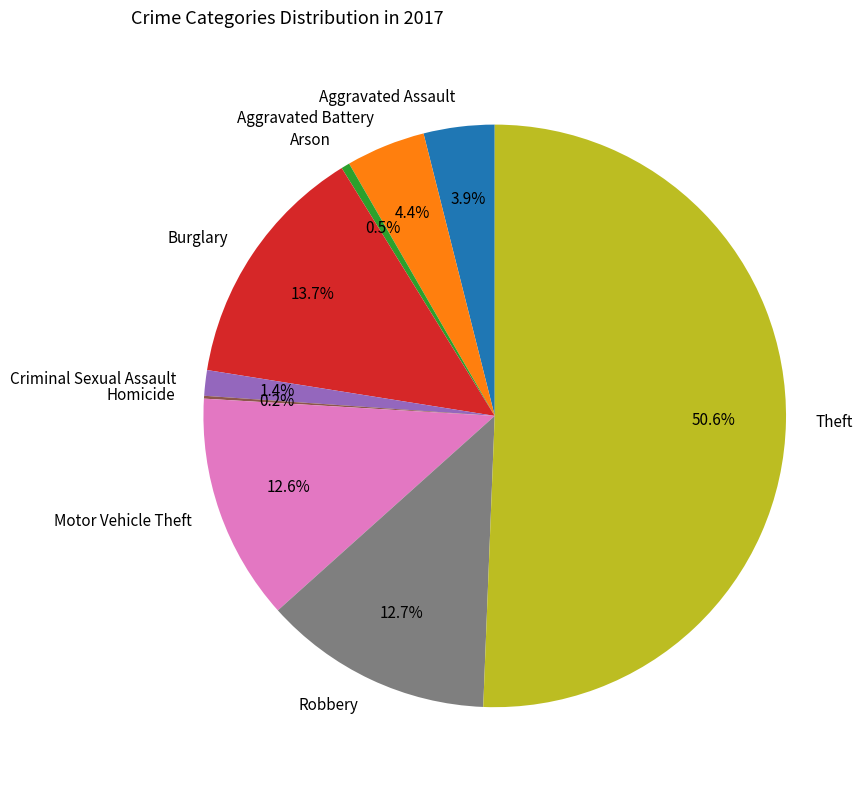

True or false: Criminal Sexual Assault accounts for 1% of the total.

True